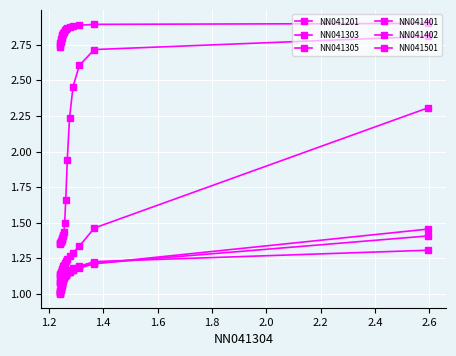

What is the sum of all NN041305 values?

22.3